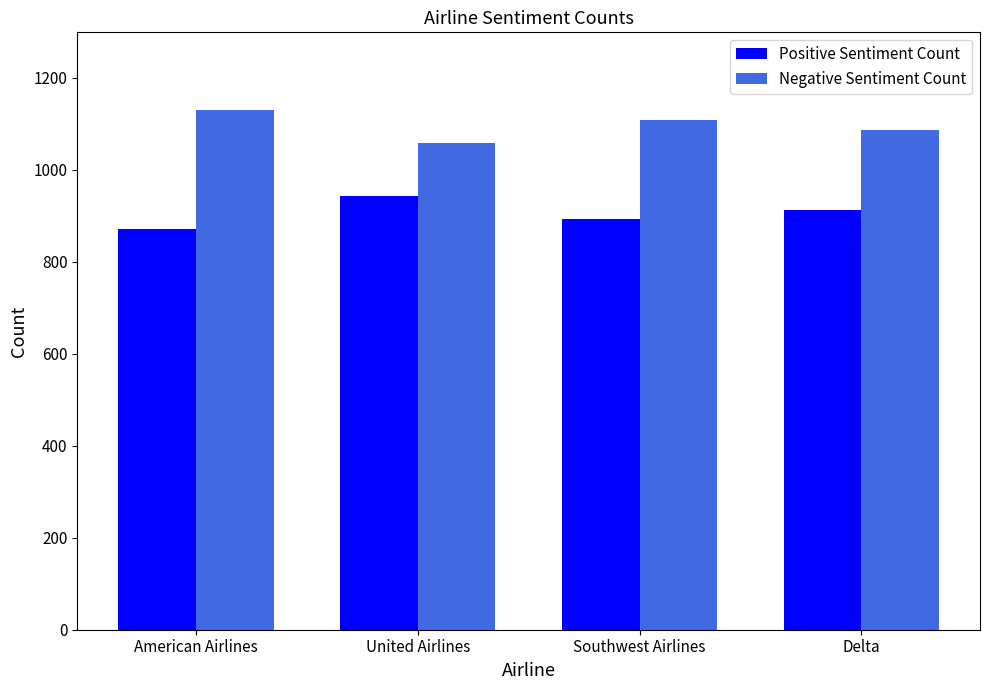

What is the value of the Negative Sentiment Count bar at the 1st from the left?

1129